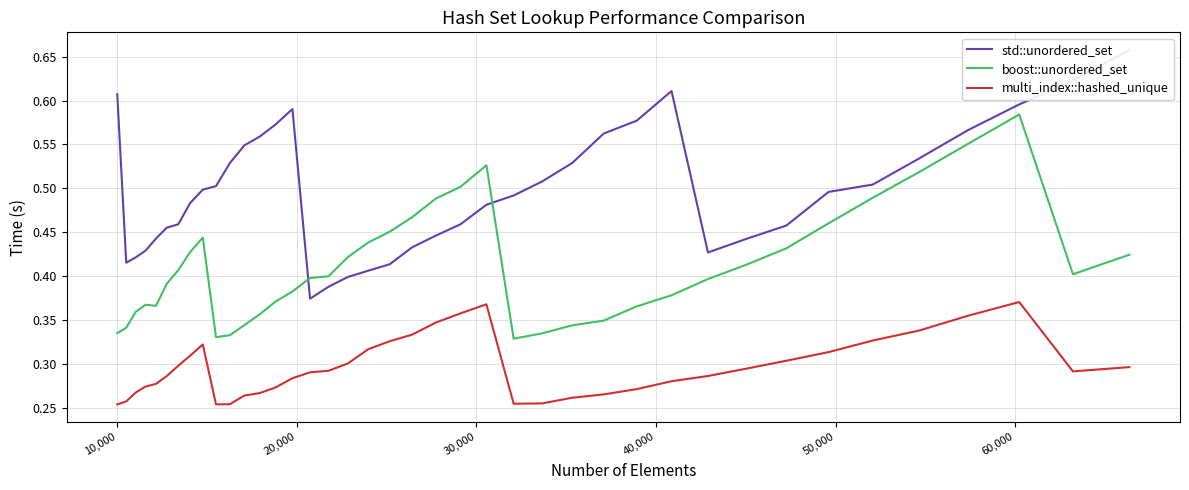

Rank the series at 32 from highest to lowest value.

std::unordered_set, boost::unordered_set, multi_index::hashed_unique